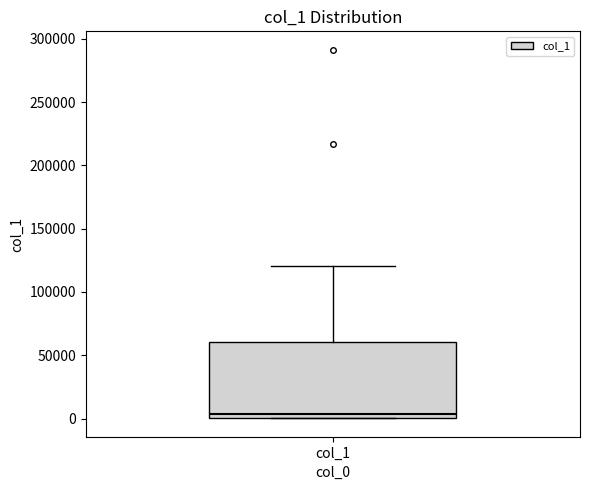

Read this box plot against the y-axis: the position of the median line, the range covered by the box, and the ends of both whiskers. The values are not printed on the chart, so give them approximately, as read against the axis.

median 5000, box 0 to 60000, whiskers 0 to 120000